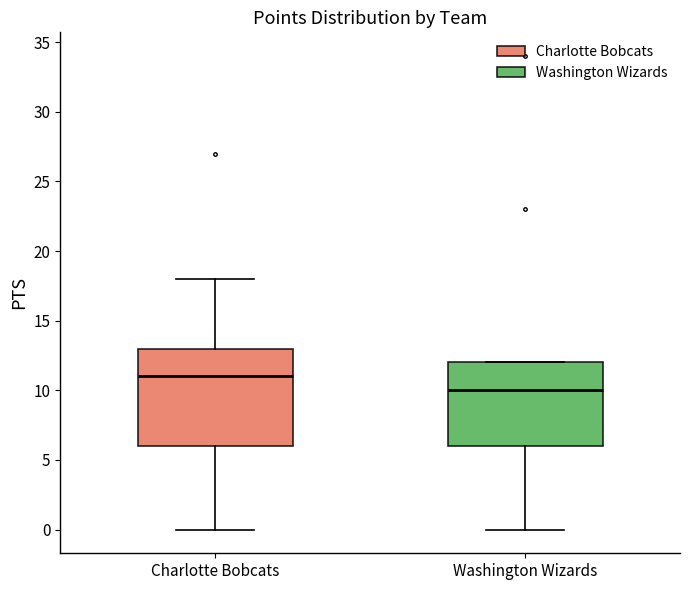

Reading left to right, transcribe this box plot: for each box, give where its median line is, the range the box spans, and where its two whiskers end, as read against the y-axis. The values are not printed on the chart, so give them approximately, as read against the axis.

Charlotte Bobcats: median 11, box 6 to 13, whiskers 0 to 18
Washington Wizards: median 10, box 6 to 12, whiskers 0 to 12